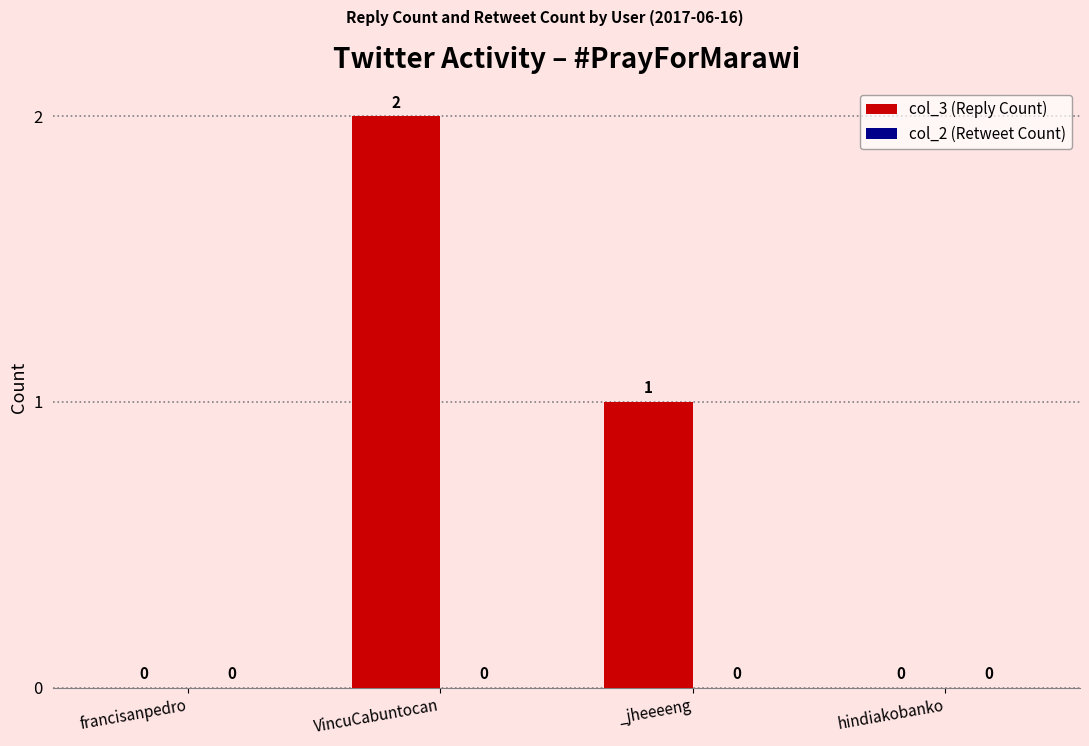

Are the bars horizontal?

No